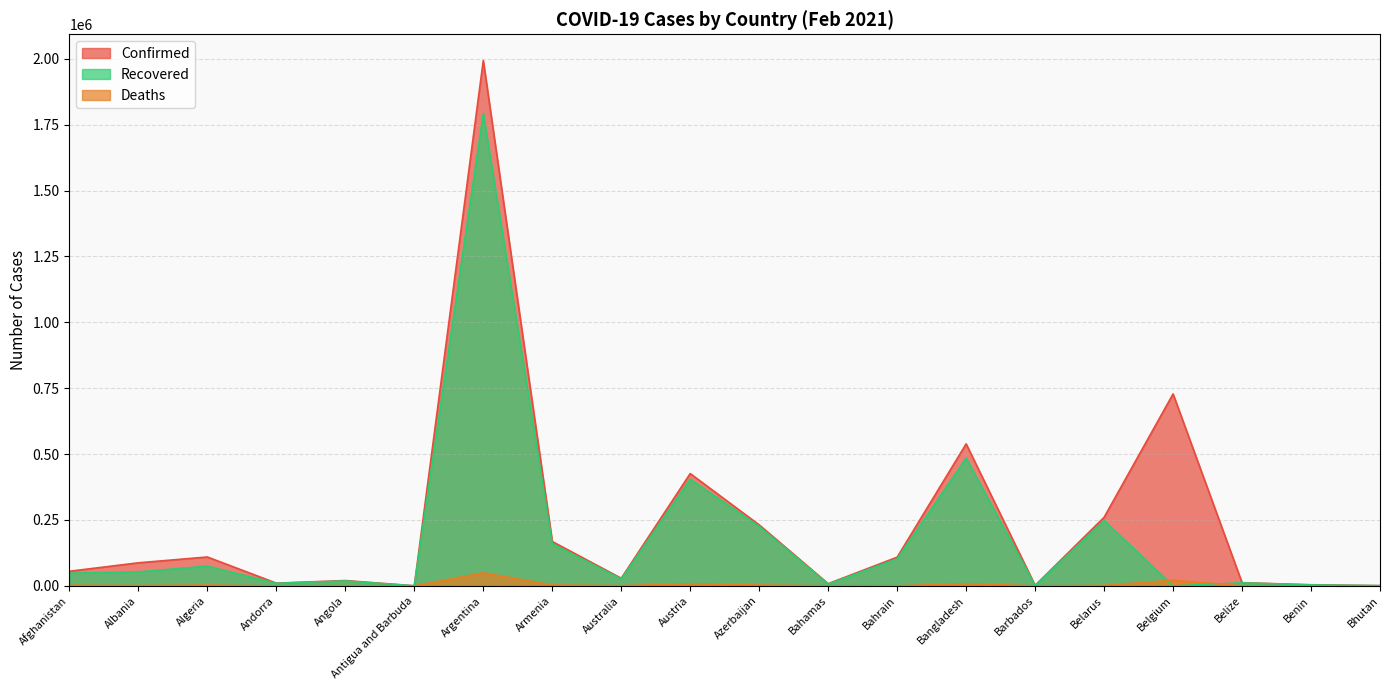

In Confirmed, how many points are lower than both neighbors (excluding endpoints)?

5